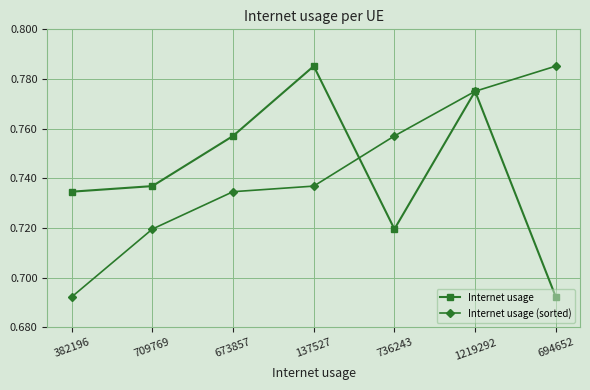

List the labels in order of Internet usage (sorted) value, smallest first.

382196, 709769, 673857, 137527, 736243, 1219292, 694652